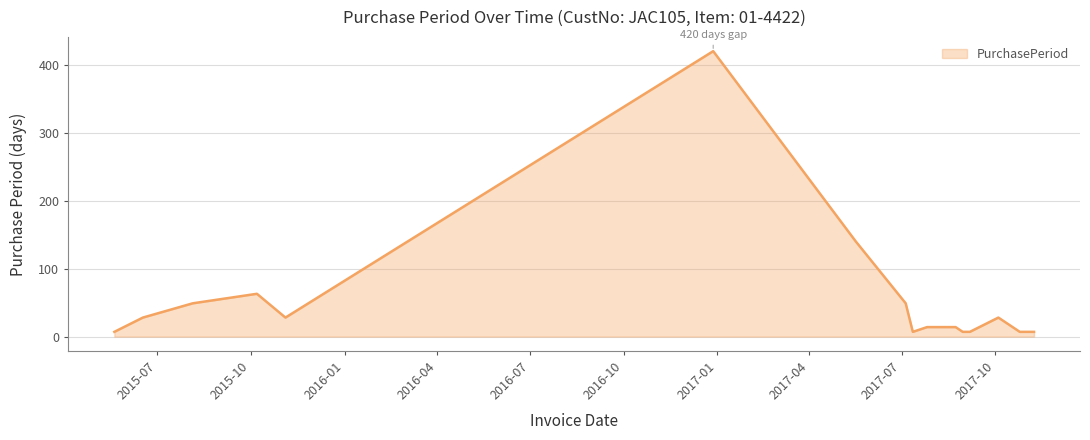

What is the difference between the maximum and minimum values?

413